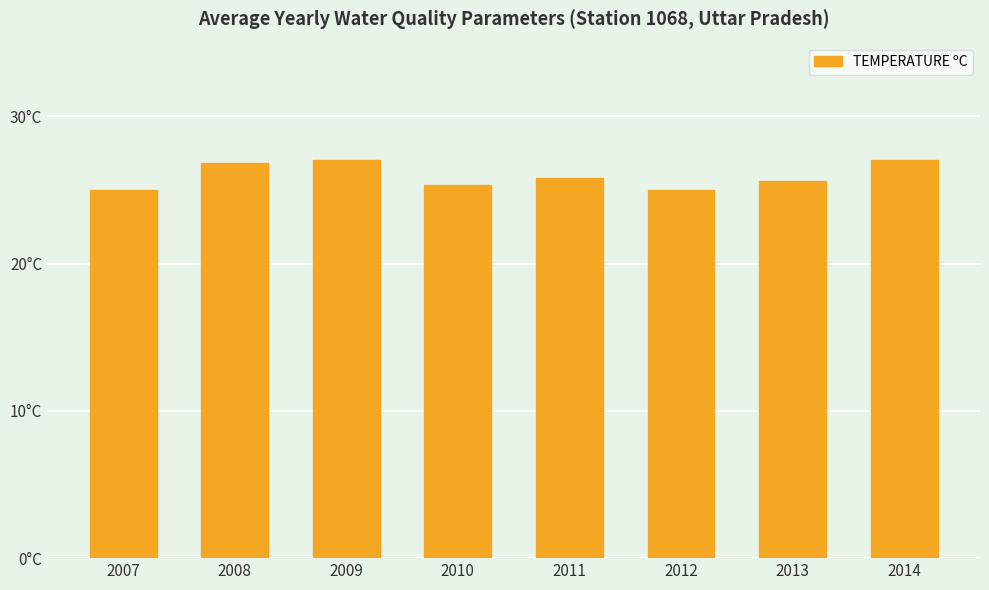

Approximately how many times larger is the value at 2009 compared to 2013?

1.1